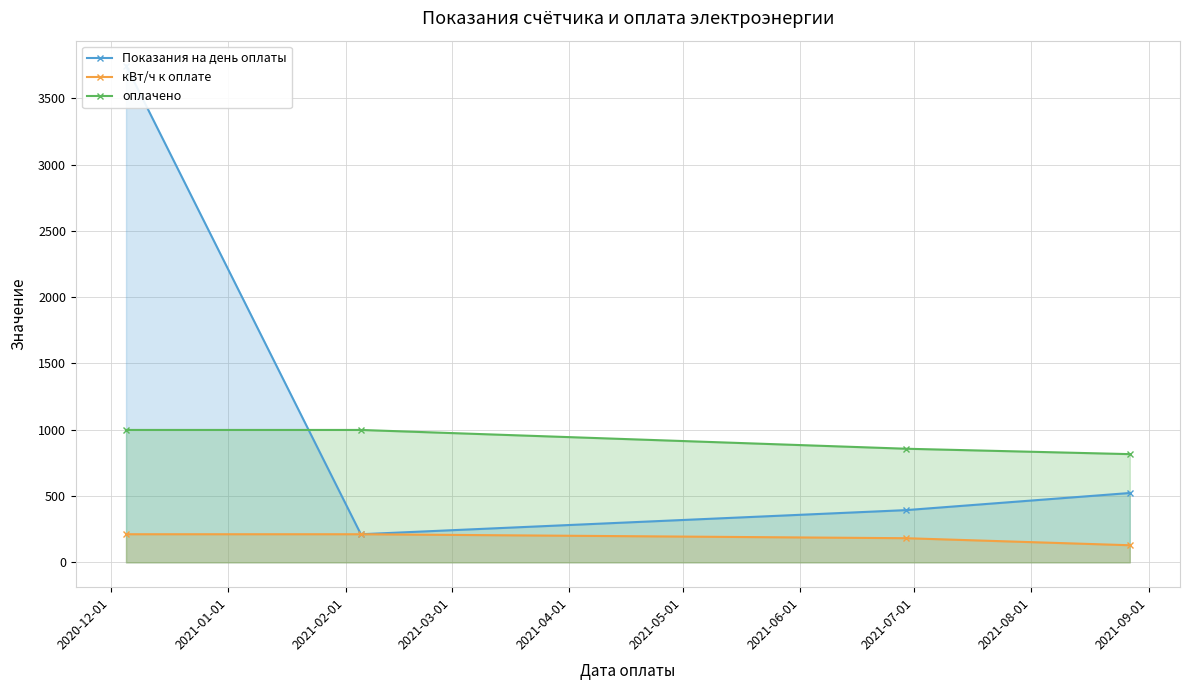

What is the average value of the Показания на день оплаты series?

1219.0